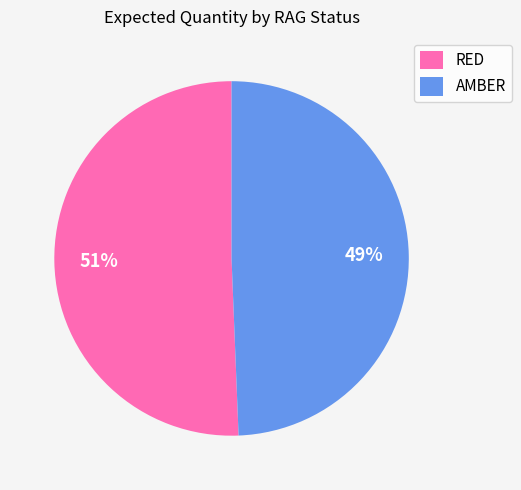

To the nearest percent, what is the combined percentage of RED and AMBER?

100%